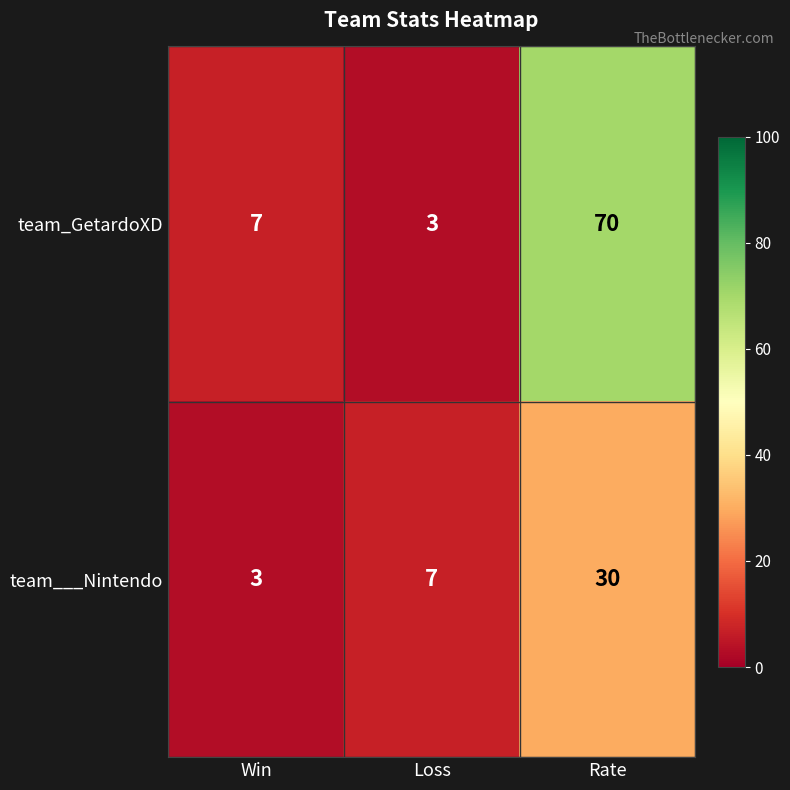

Reading left to right, transcribe all the data shown in this chart.

team_GetardoXD: 7	3	70
team___Nintendo: 3	7	30